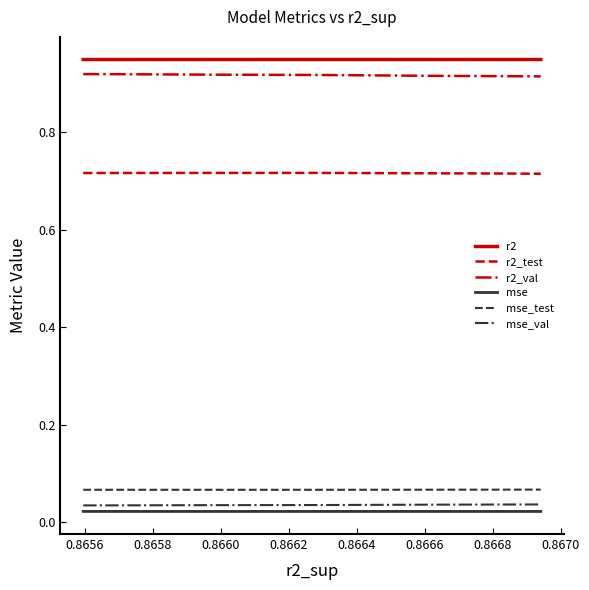

How many lines are shown in the chart?

6